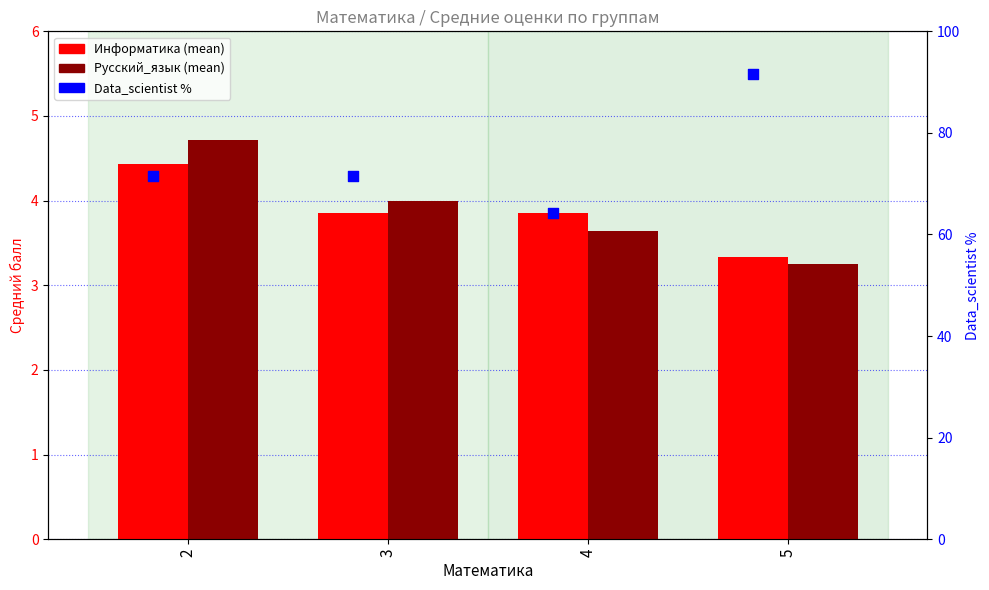

What is the total value across all series at 2?

80.6